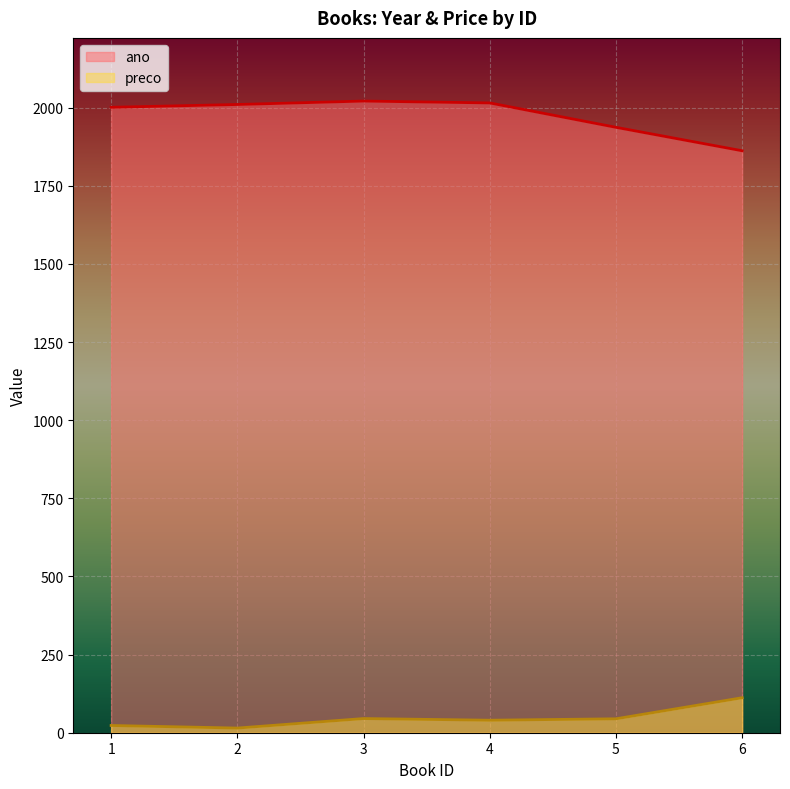

Does the chart display data point markers on the line(s)?

No